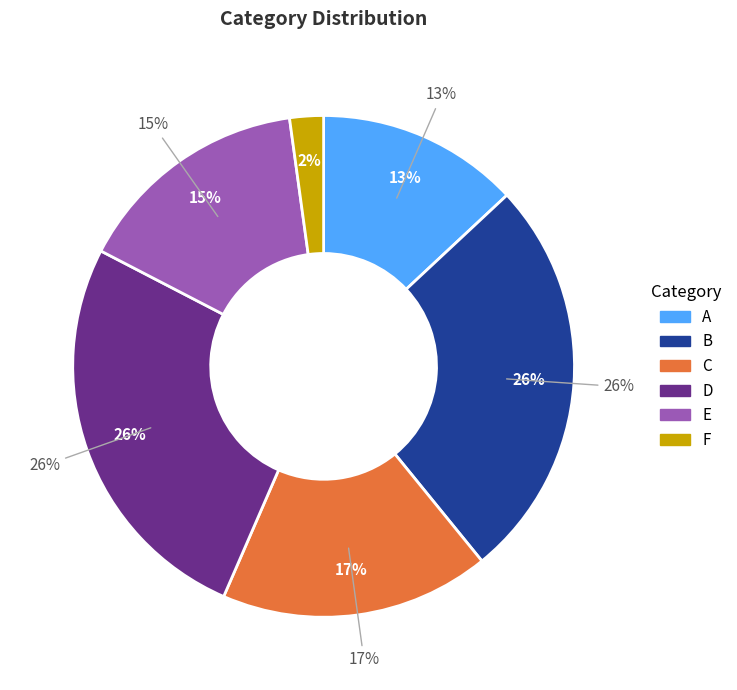

How many segments does this pie chart have?

6